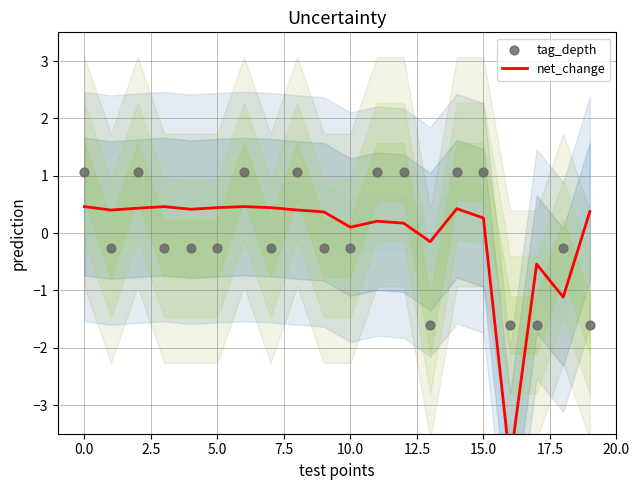

Which series contains the lowest Y value?

net_change